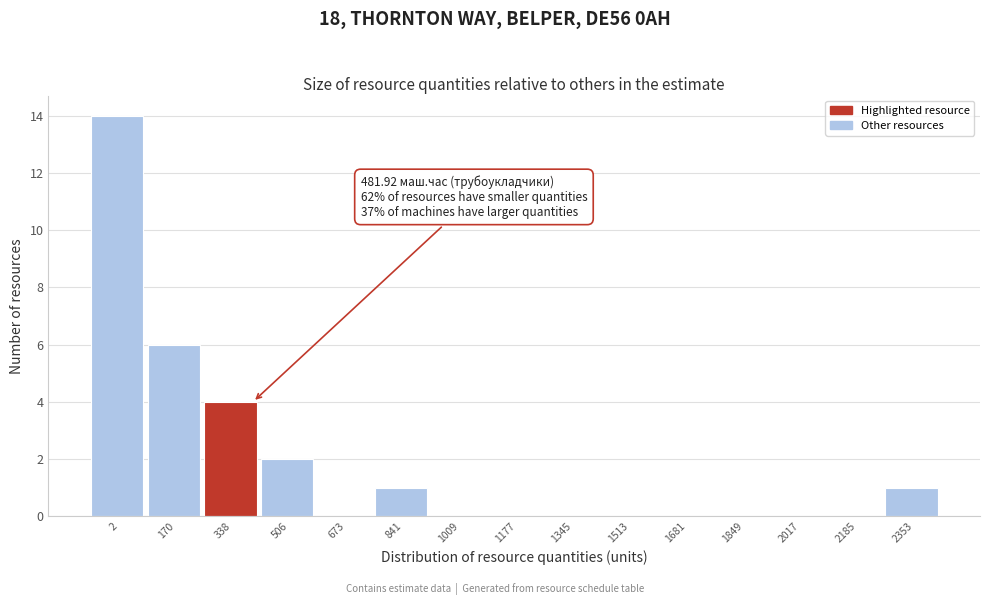

Reading right to left, extract all data points from this chart.

2353=1	2185=0	2017=0	1849=0	1681=0	1513=0	1345=0	1177=0	1009=0	841=1	673=0	506=2	338=4	170=6	2=14